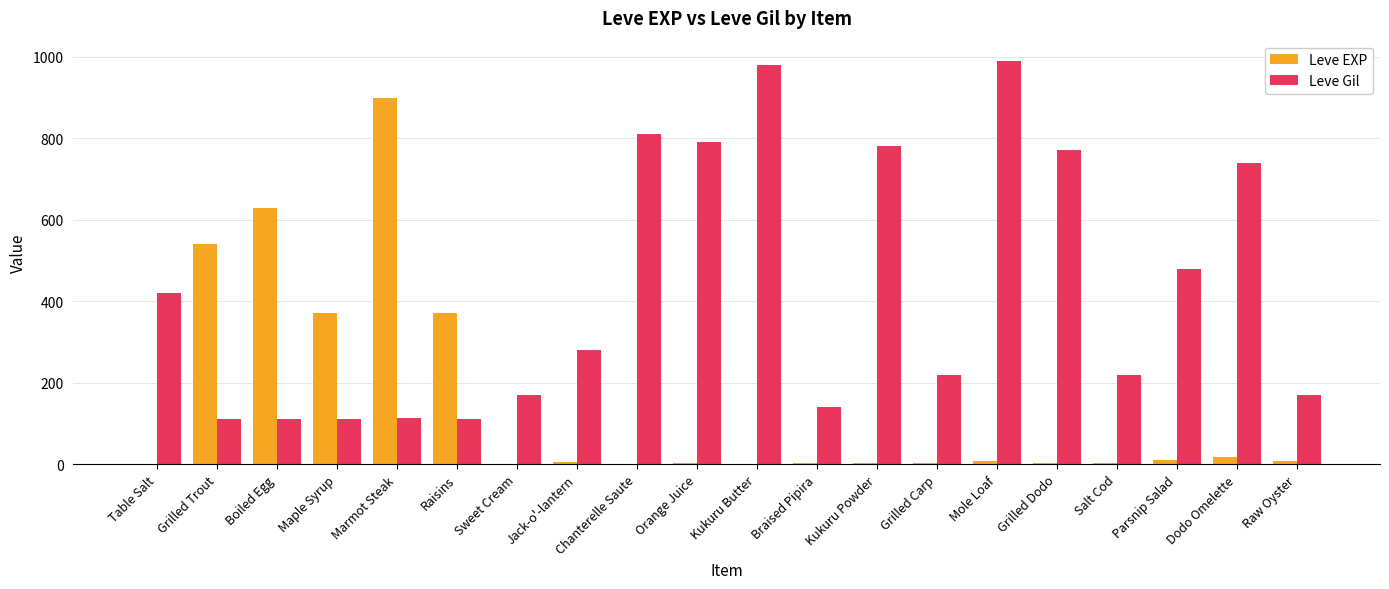

At which label is Leve Gil closest to 551?

Parsnip Salad